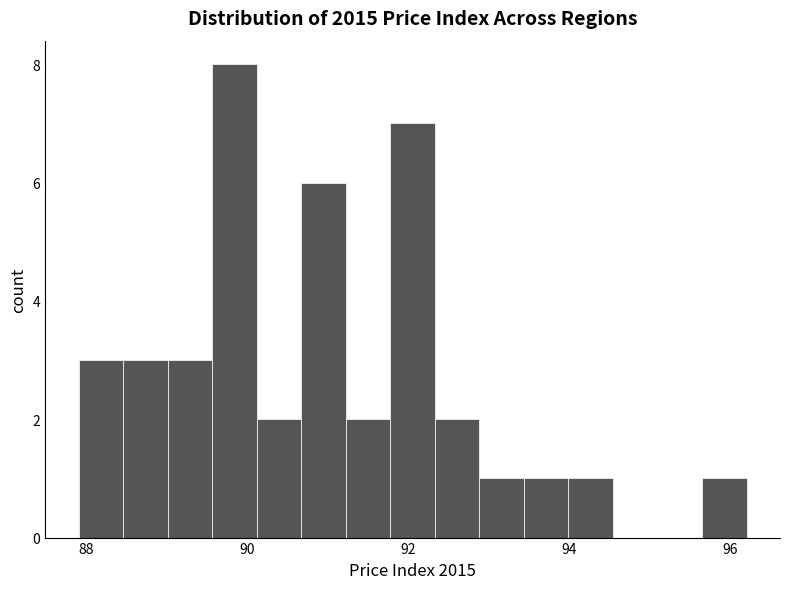

Around what value on the x-axis is the tallest bar? Give the approximate position of its centre, as read against the axis.

89.8